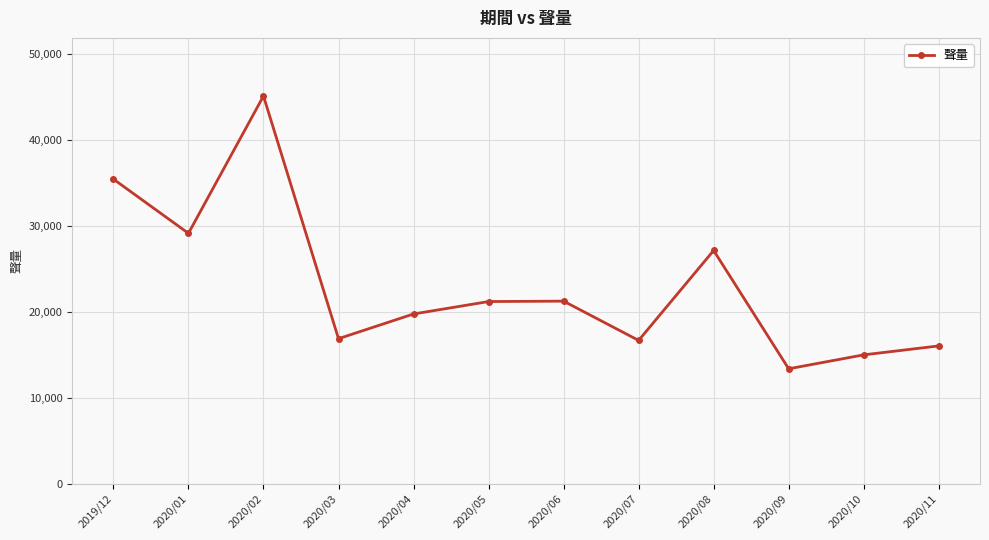

How many data points does each series have?

12